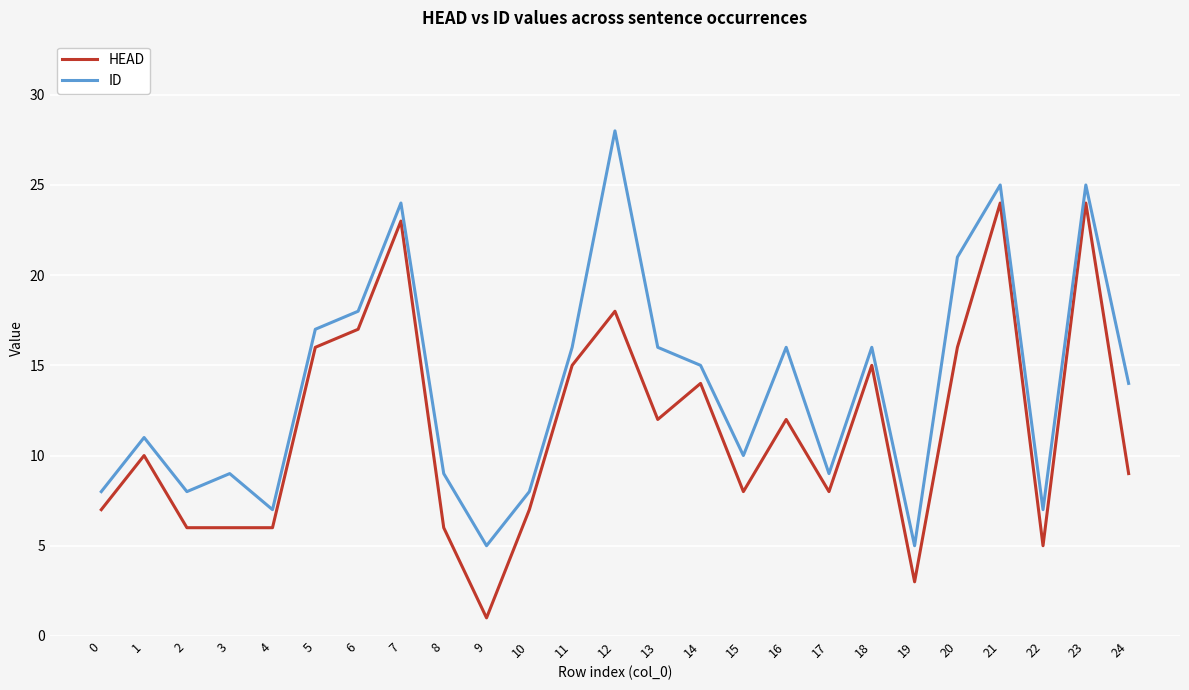

How many lines are shown in the chart?

2